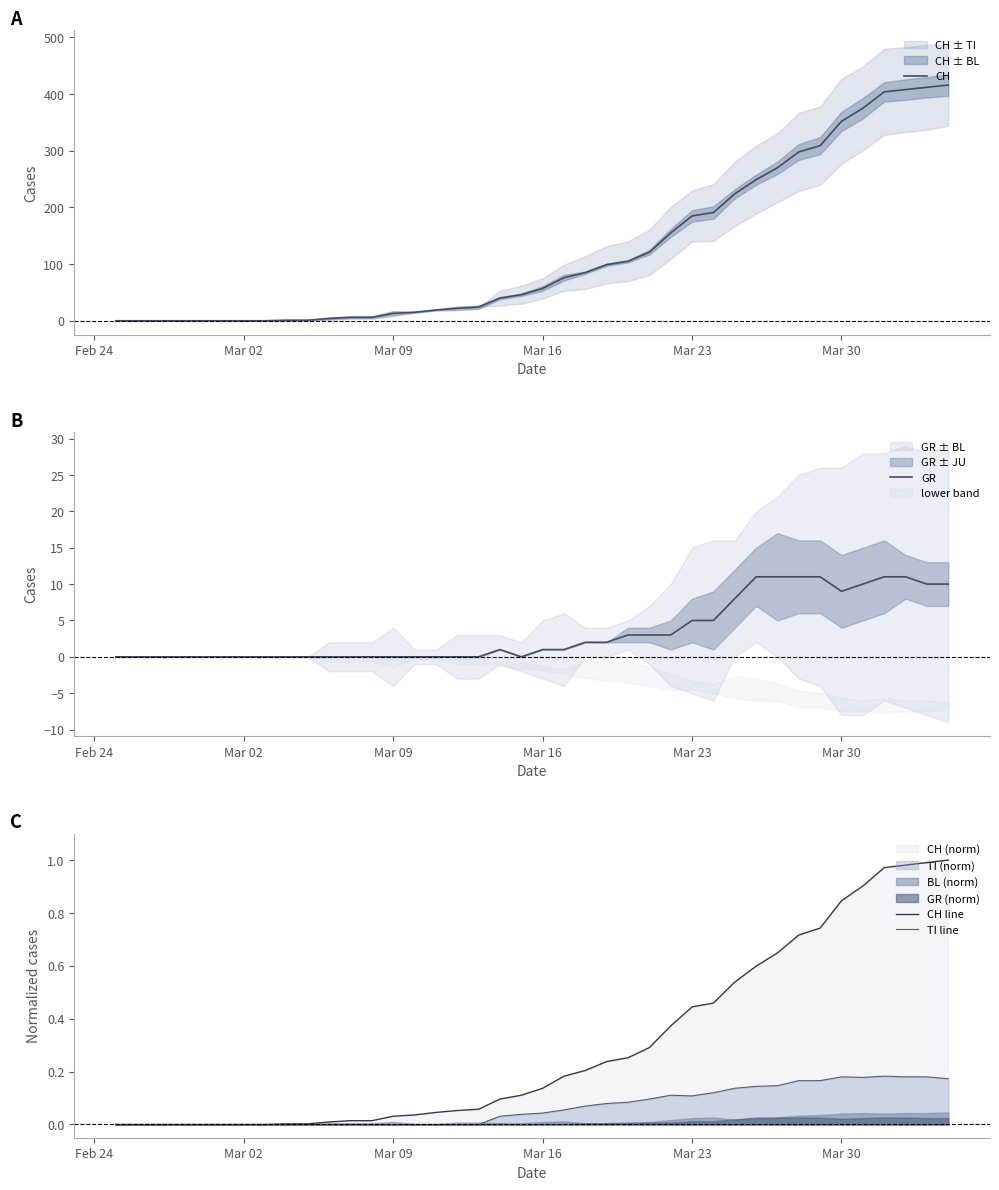

Reading right to left, list all the values displayed in this chart.

CH: 416.0	412.0	408.0	404.0	375.0	352.0	309.0	298.0	270.0	249.0	224.0	191.0	185.0	155.0	121.0	105.0	99.0	85.0	76.0	57.0	46.0	40.0	24.0	22.0	19.0	15.0	13.0	6.0	6.0	4.0	1.0	1.0	0.0	0.0	0.0	0.0	0.0	0.0	0.0	0.0
GR: 10.0	10.0	11.0	11.0	10.0	9.0	11.0	11.0	11.0	11.0	8.0	5.0	5.0	3.0	3.0	3.0	2.0	2.0	1.0	1.0	0.0	1.0	0.0	0.0	0.0	0.0	0.0	0.0	0.0	0.0	0.0	0.0	0.0	0.0	0.0	0.0	0.0	0.0	0.0	0.0
CH line: 1.0	1.0	1.0	1.0	0.9	0.8	0.7	0.7	0.6	0.6	0.5	0.5	0.4	0.4	0.3	0.3	0.2	0.2	0.2	0.1	0.1	0.1	0.1	0.1	0.0	0.0	0.0	0.0	0.0	0.0	0.0	0.0	0.0	0.0	0.0	0.0	0.0	0.0	0.0	0.0
TI line: 0.2	0.2	0.2	0.2	0.2	0.2	0.2	0.2	0.1	0.1	0.1	0.1	0.1	0.1	0.1	0.1	0.1	0.1	0.1	0.0	0.0	0.0	0.0	0.0	0.0	0.0	0.0	0.0	0.0	0.0	0.0	0.0	0.0	0.0	0.0	0.0	0.0	0.0	0.0	0.0